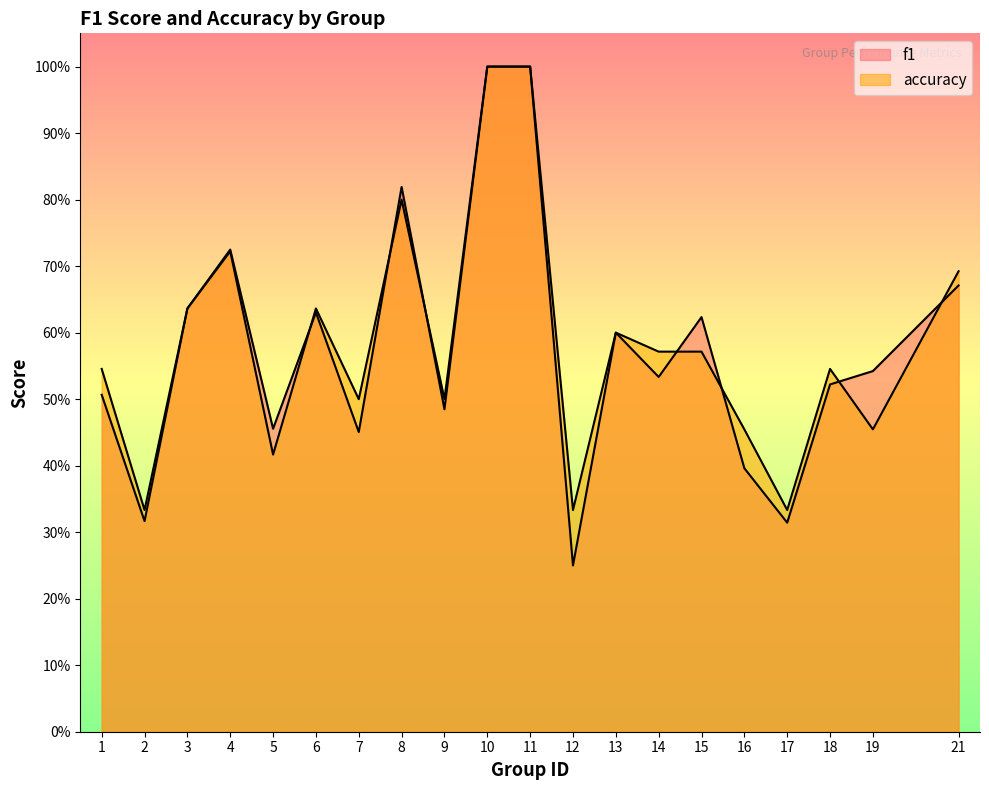

Count the number of data series in this chart.

2